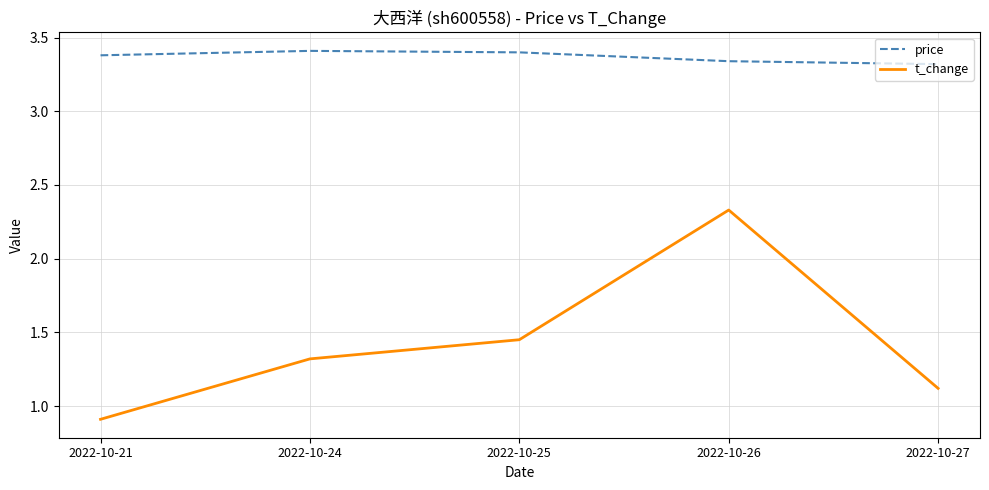

What is the spread (max minus min) of values at 2022-10-24?

2.1